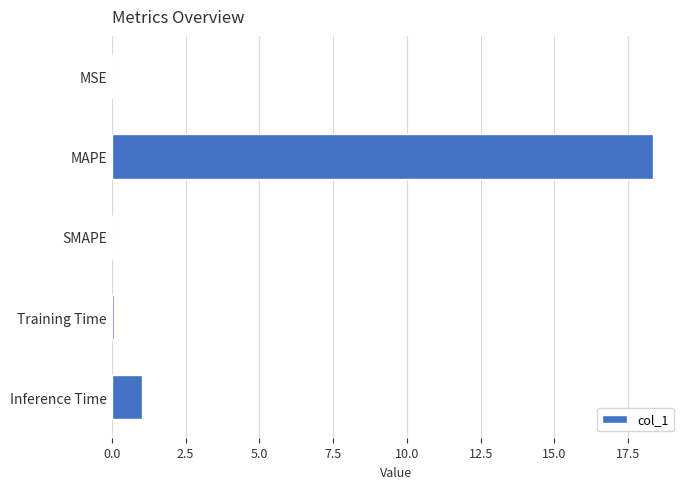

At which label is the value closest to 9?

Inference Time